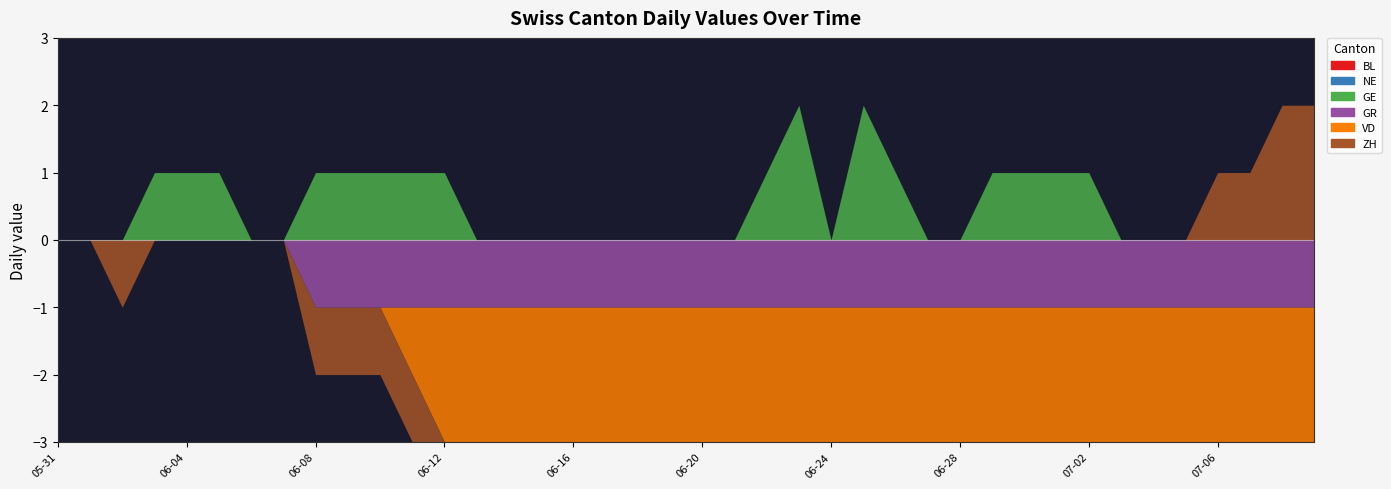

The GR series shows -1 at 2020-06-08. True or false?

True